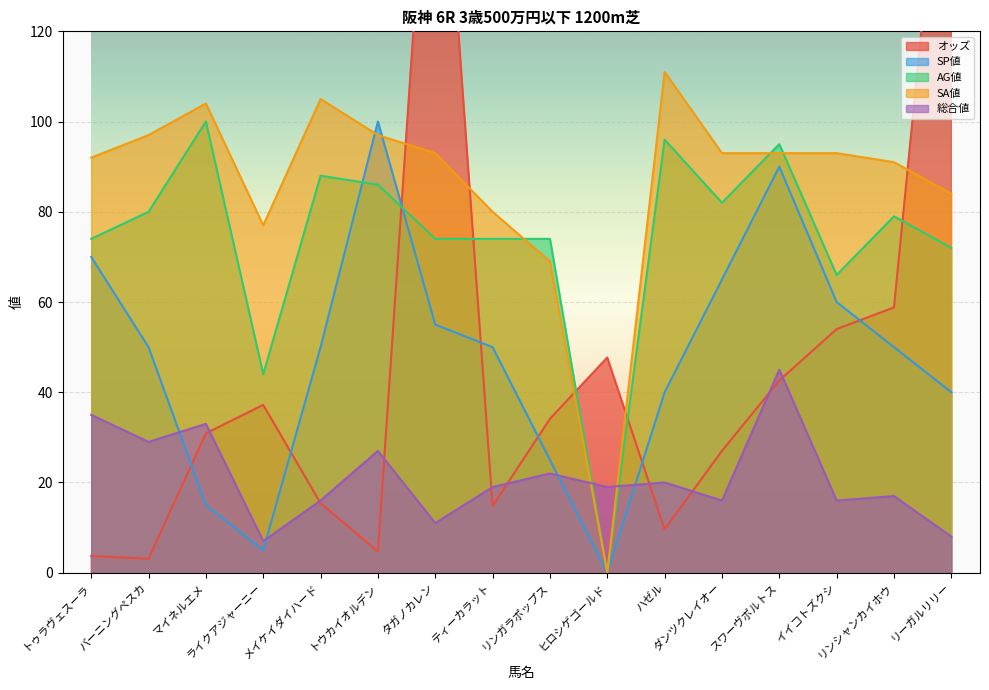

Which series ends up on top after the final intersection of 総合値 and オッズ?

オッズ